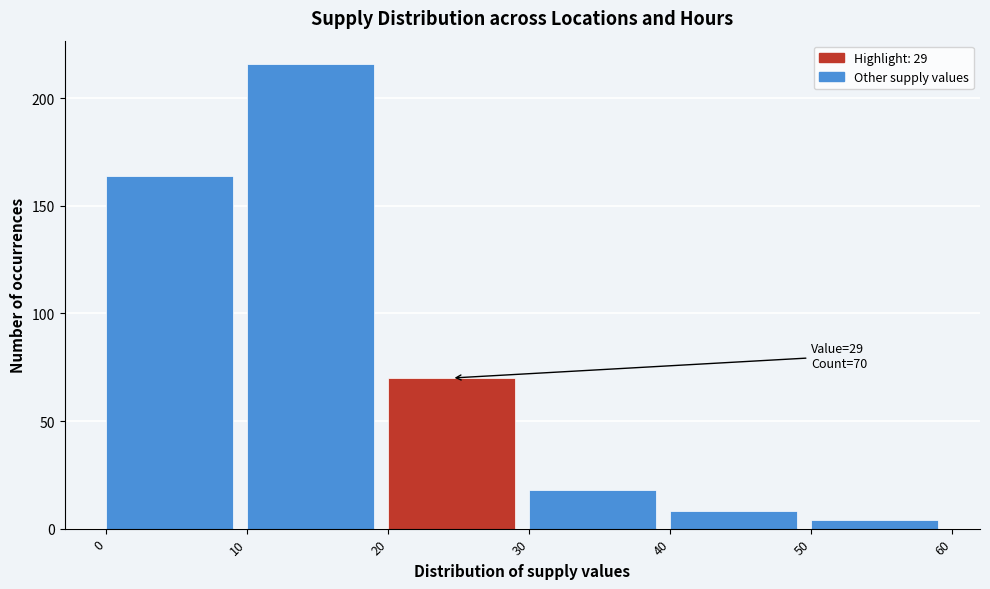

Which range on the x-axis has the tallest bar?

10 to 20